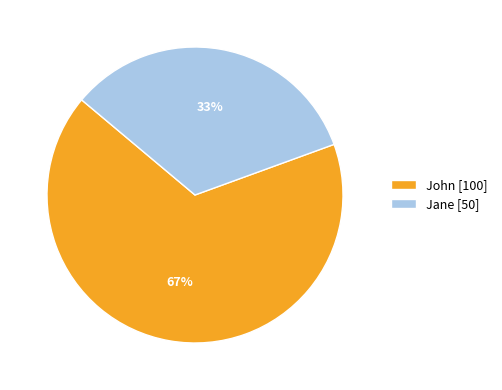

Between John and Jane, which is larger?

John